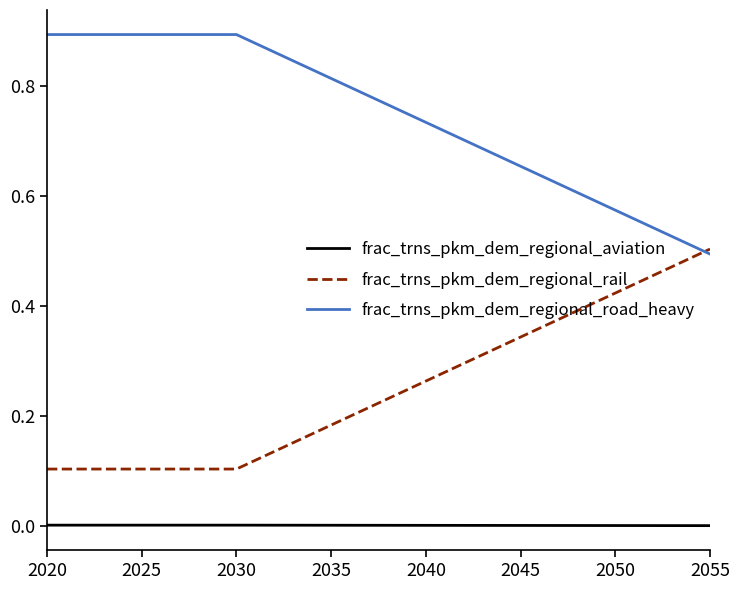

True or false: frac_trns_pkm_dem_regional_rail and frac_trns_pkm_dem_regional_aviation intersect in this chart.

False